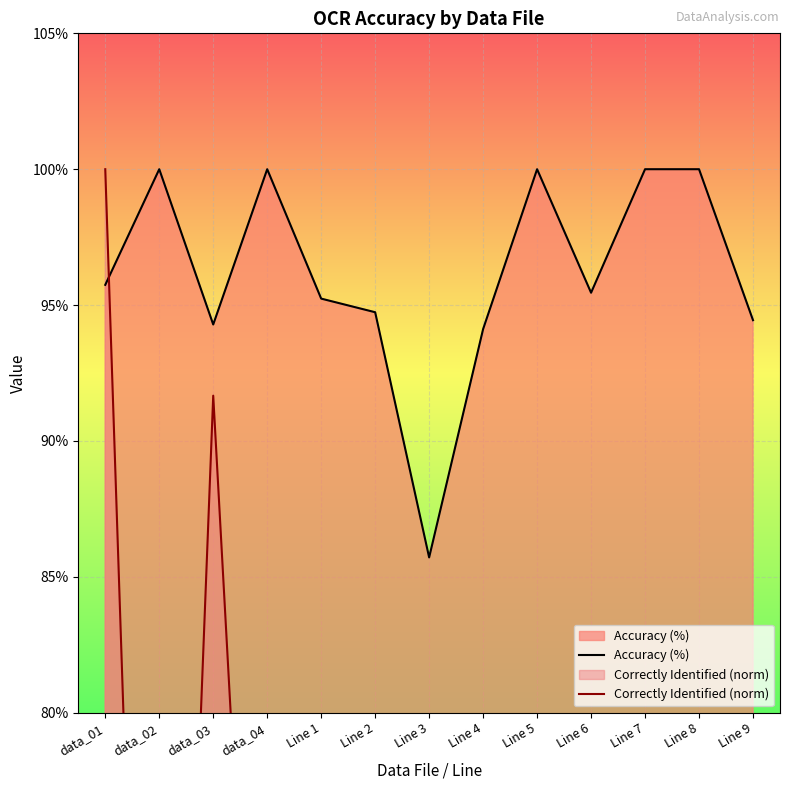

Where is the first local maximum for Correctly Identified (norm)?

data_03